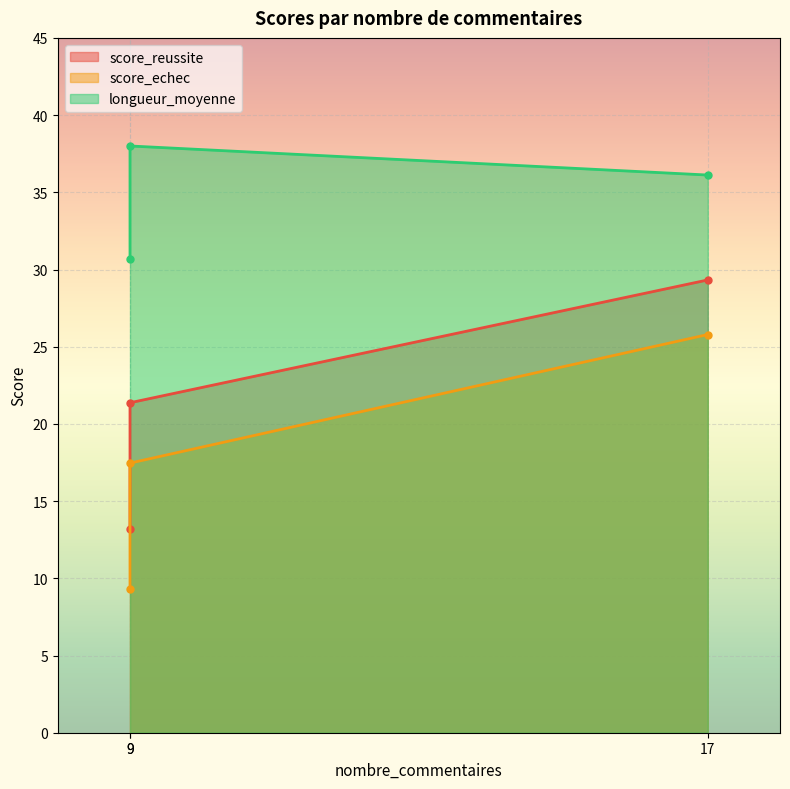

Which series has the largest range (max minus min)?

score_echec